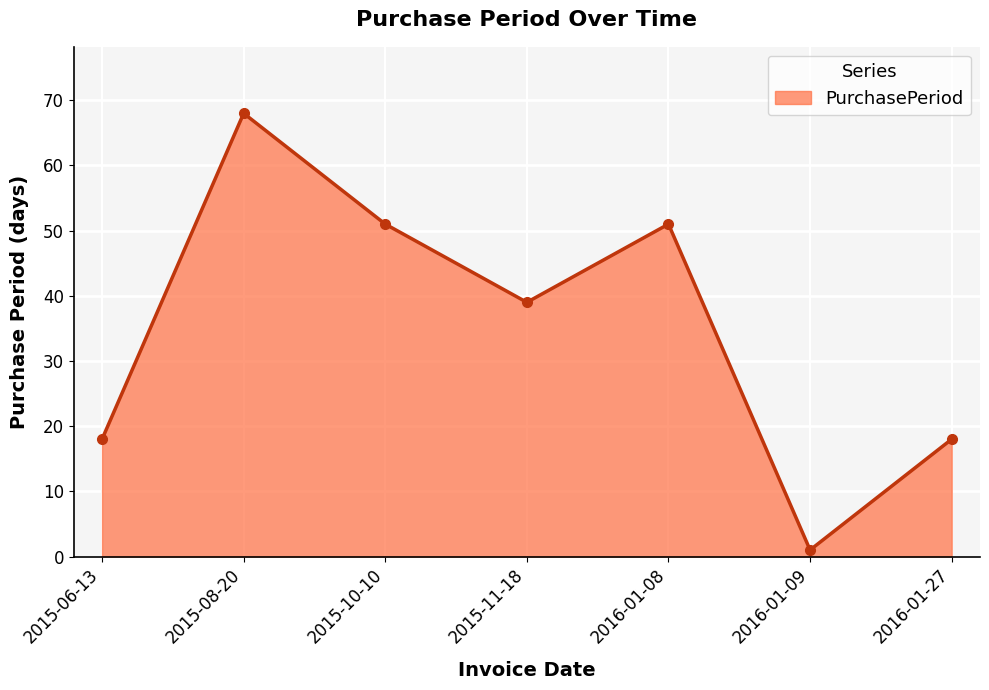

Where does the data first go above 39?

2015-08-20